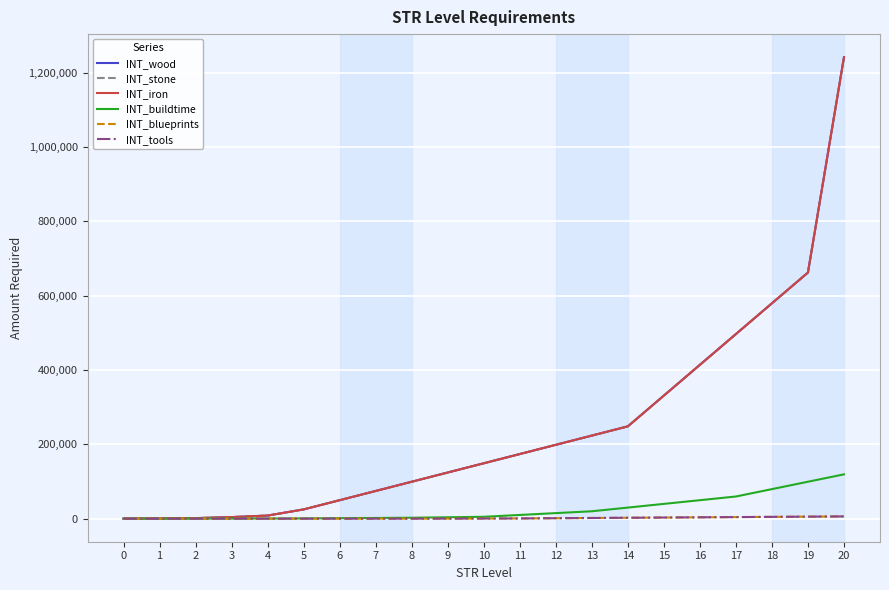

What is the sum of all INT_tools values?

33532